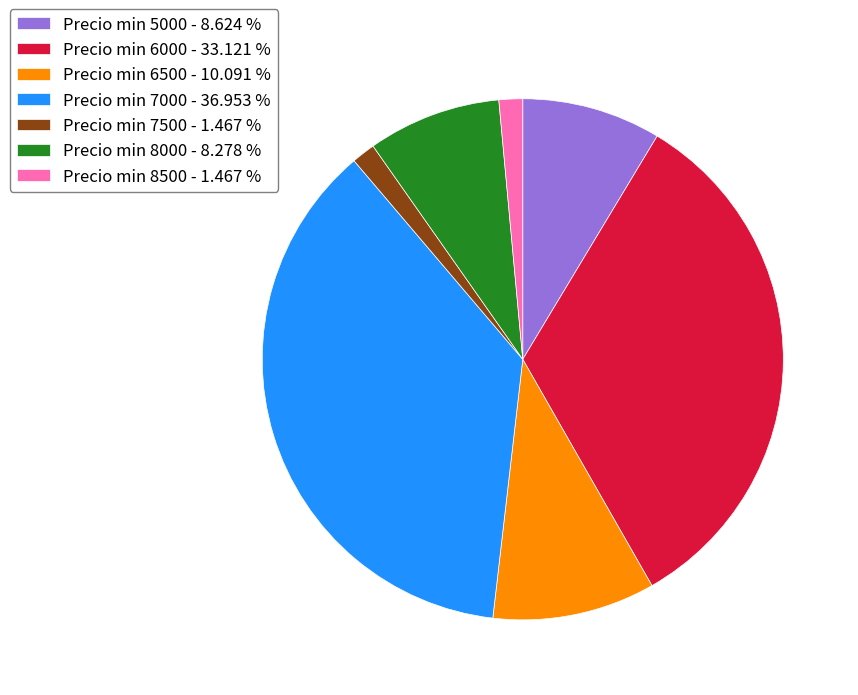

Approximately how many times larger is the value at Precio min 7000 - 36.953 % compared to Precio min 6000 - 33.121 %?

1.1